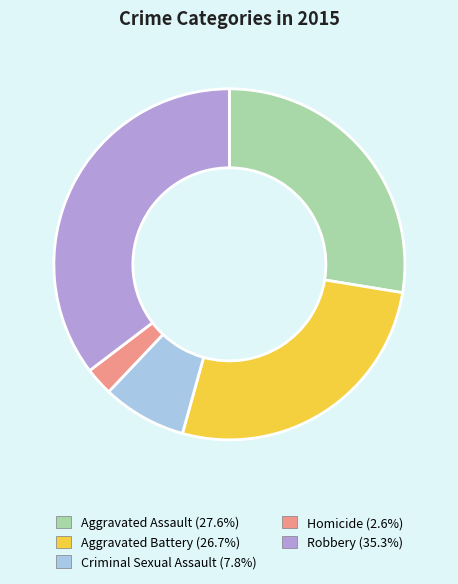

Is it true that Aggravated Battery is 27% of the pie?

True